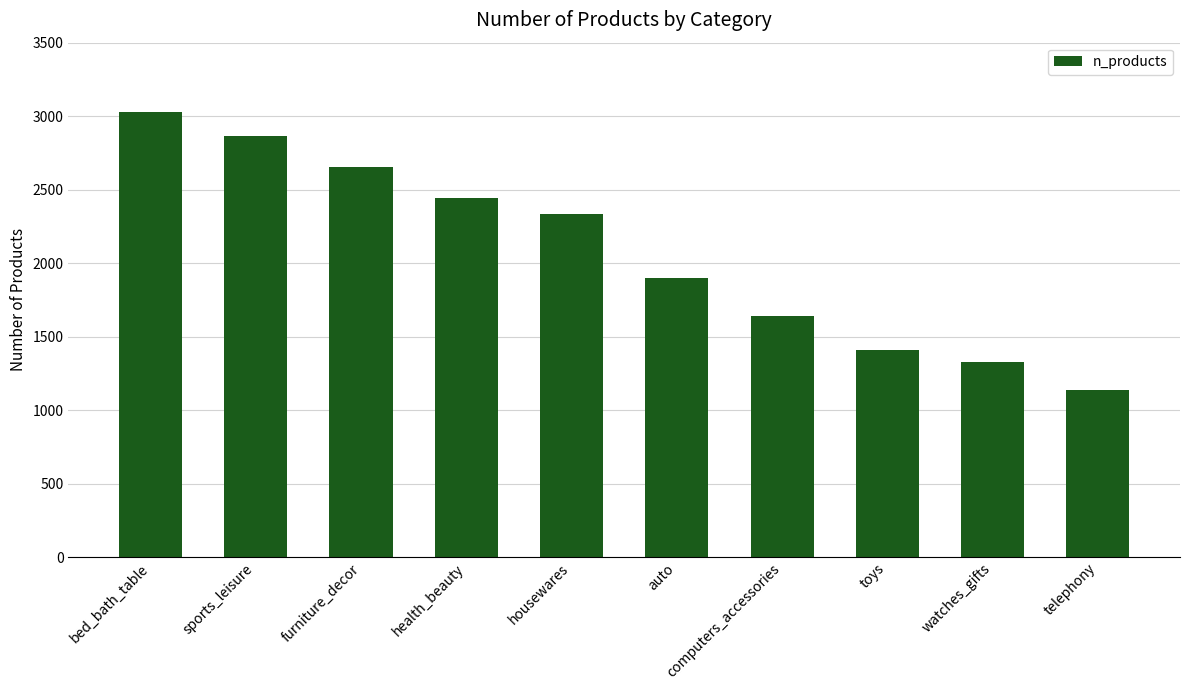

List the labels in order of value, largest first.

bed_bath_table, sports_leisure, furniture_decor, health_beauty, housewares, auto, computers_accessories, toys, watches_gifts, telephony